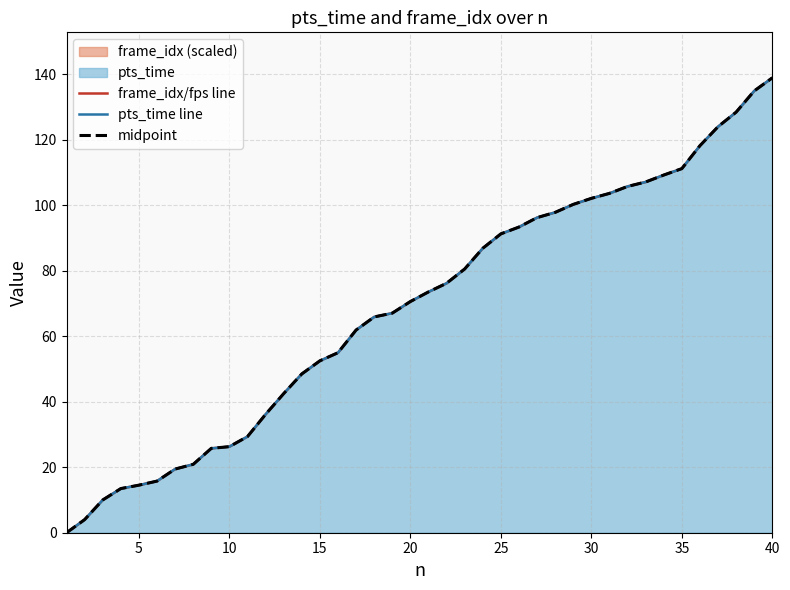

How many categories are shown in the chart?

40